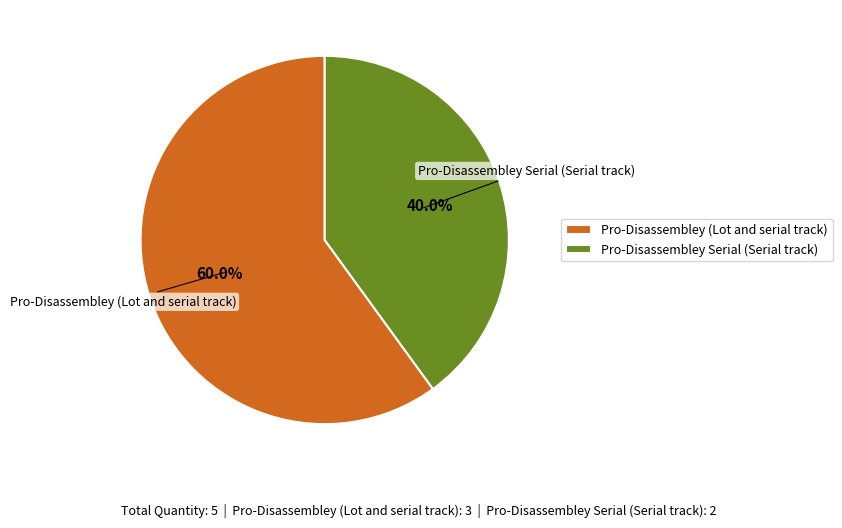

What is the largest slice in the pie chart?

Pro-Disassembley (Lot and serial track)